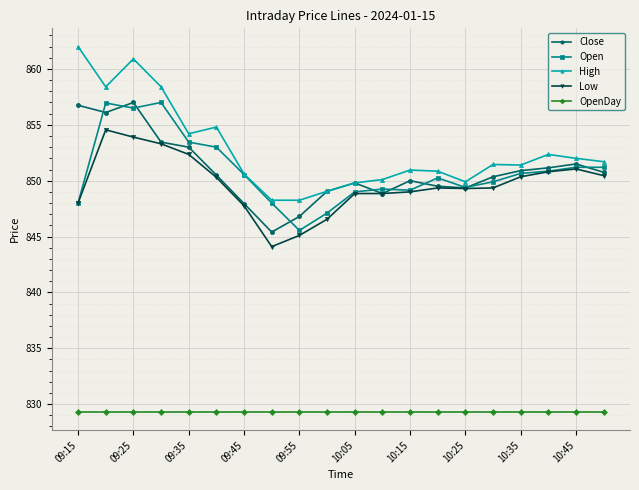

True or false: High has more than 1 points higher than both neighbors.

True